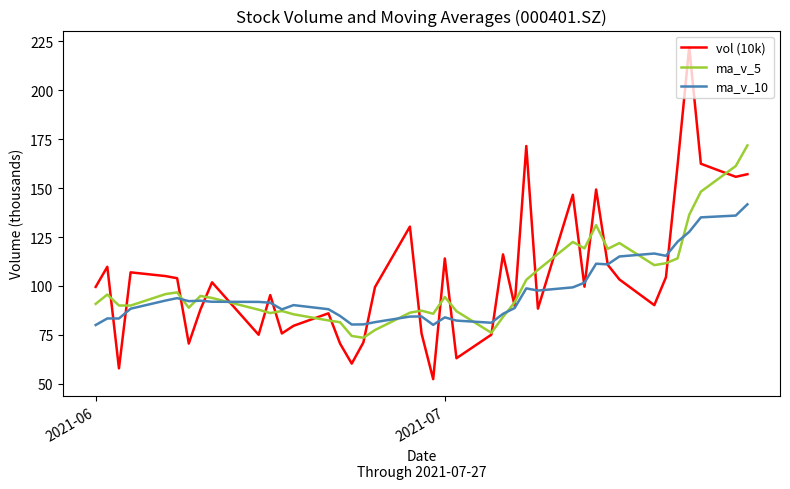

What is the maximum value for ma_v_5?

171.9